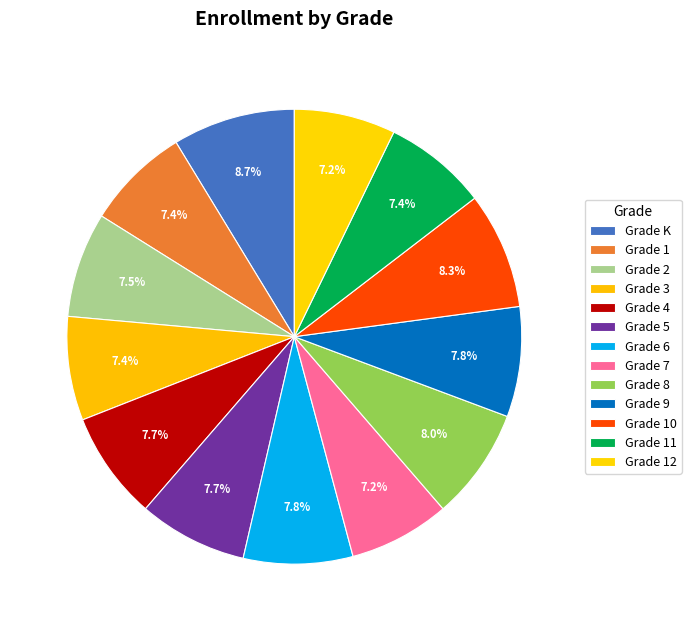

Combined, do Grade 9 and Grade 12 account for over 50%?

No